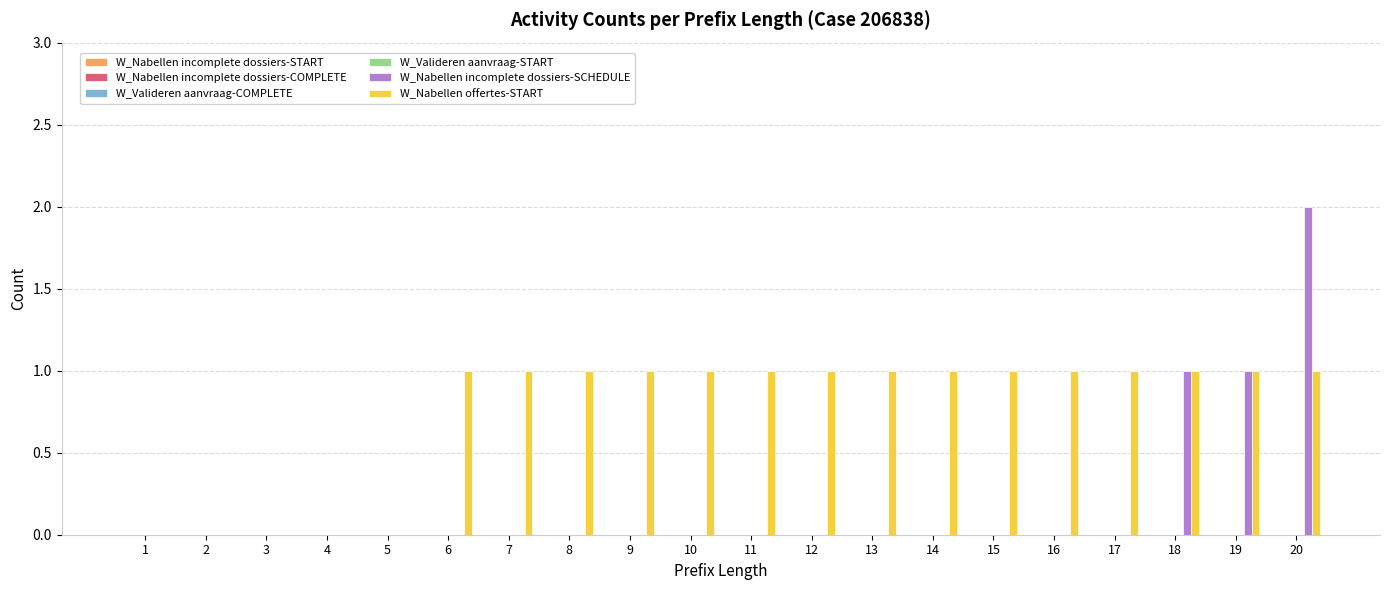

Which series has the largest total across all categories?

W_Nabellen offertes-START